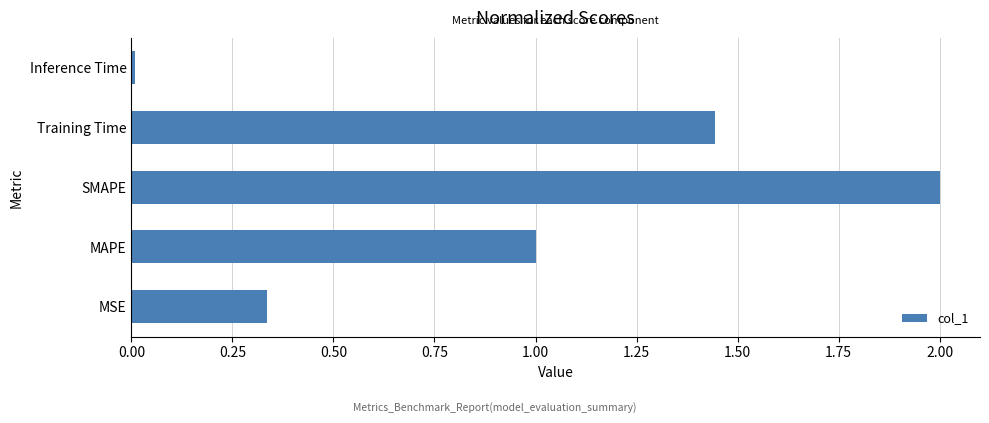

Which label corresponds to the largest value in the chart?

SMAPE